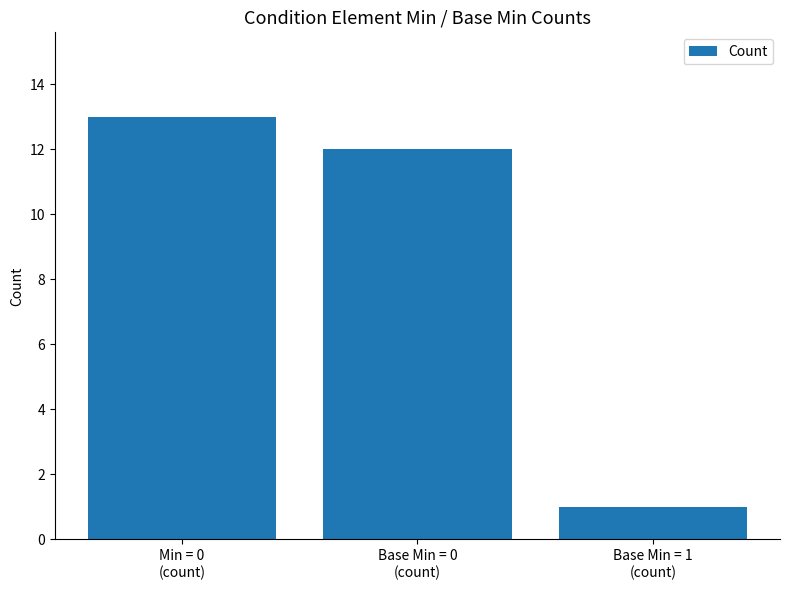

Rank the categories by value from lowest to highest.

Base Min = 1
(count), Base Min = 0
(count), Min = 0
(count)